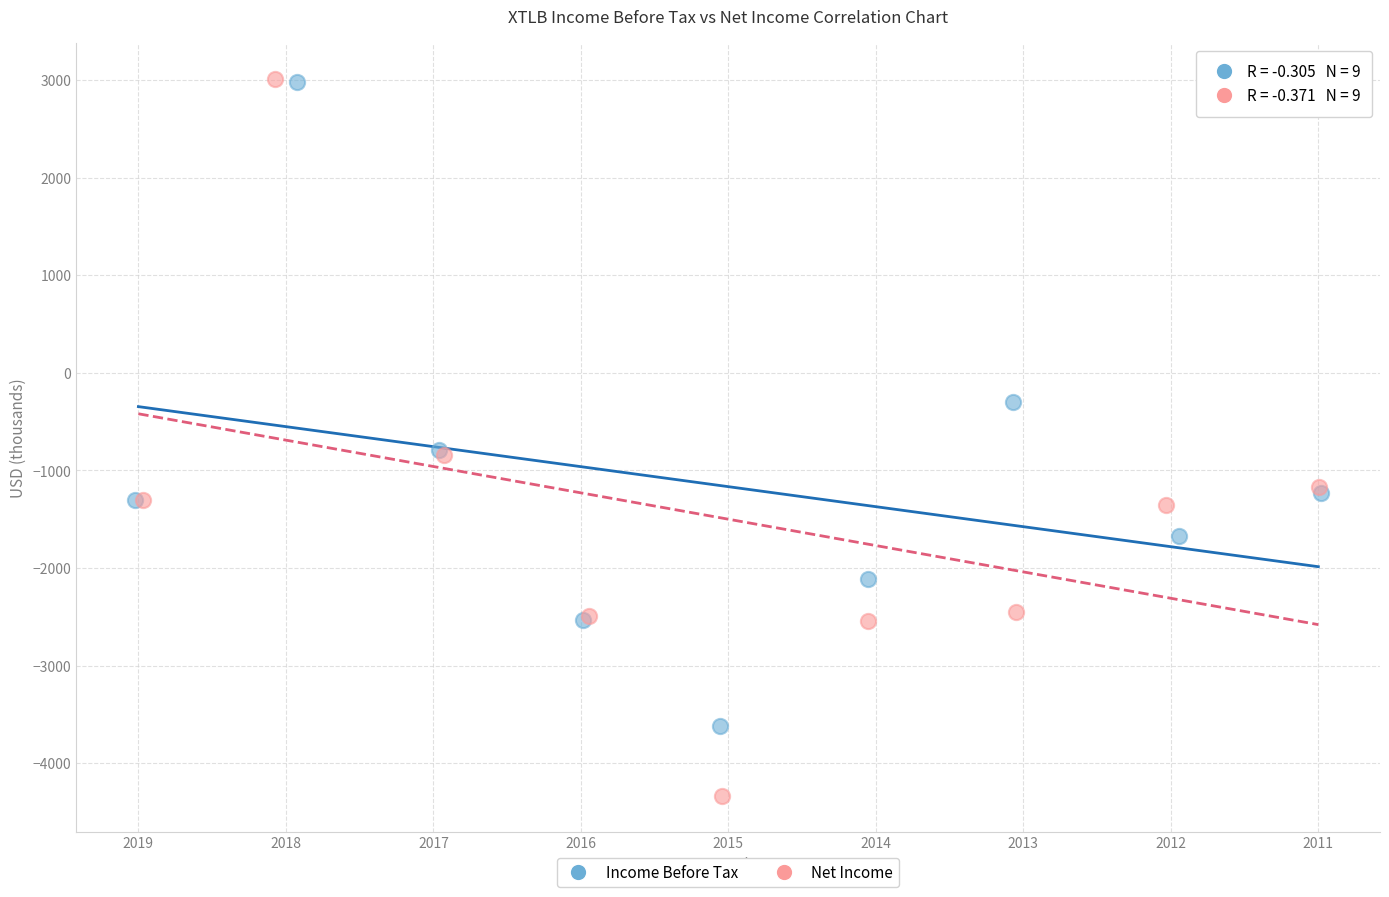

Which series contains the lowest Y value?

Net Income